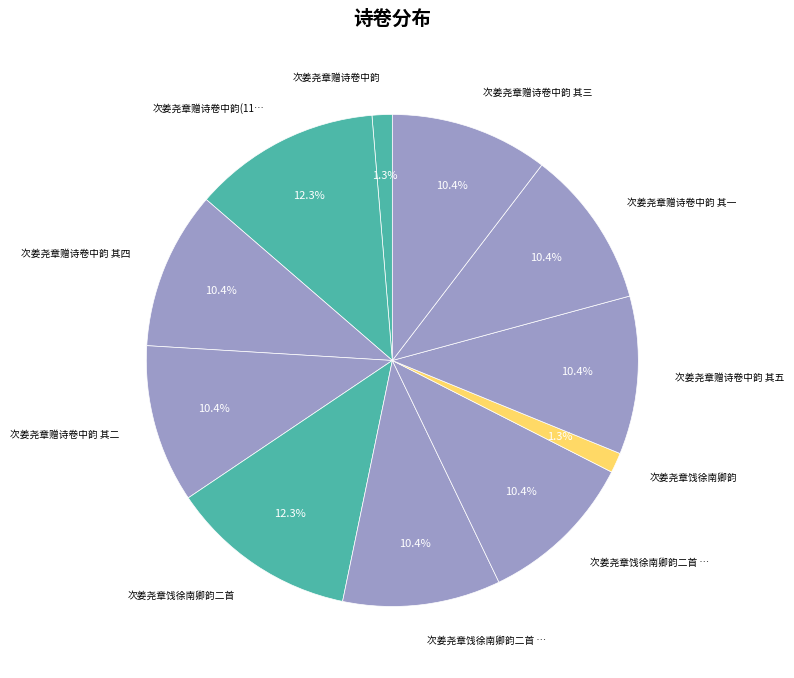

Count the number of slices in the pie.

11